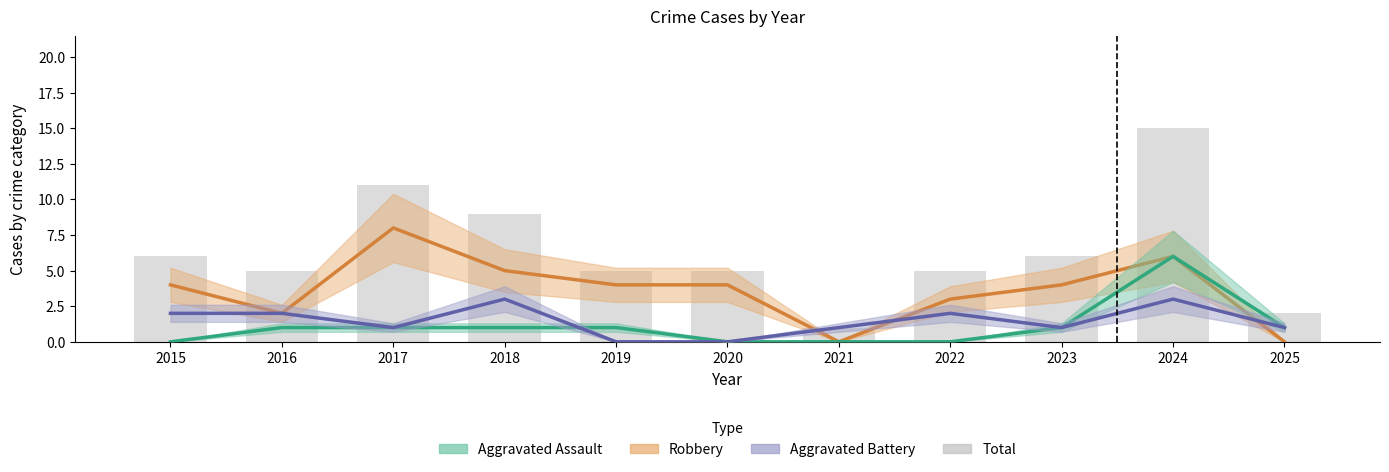

Which series has the largest total across all categories?

Total